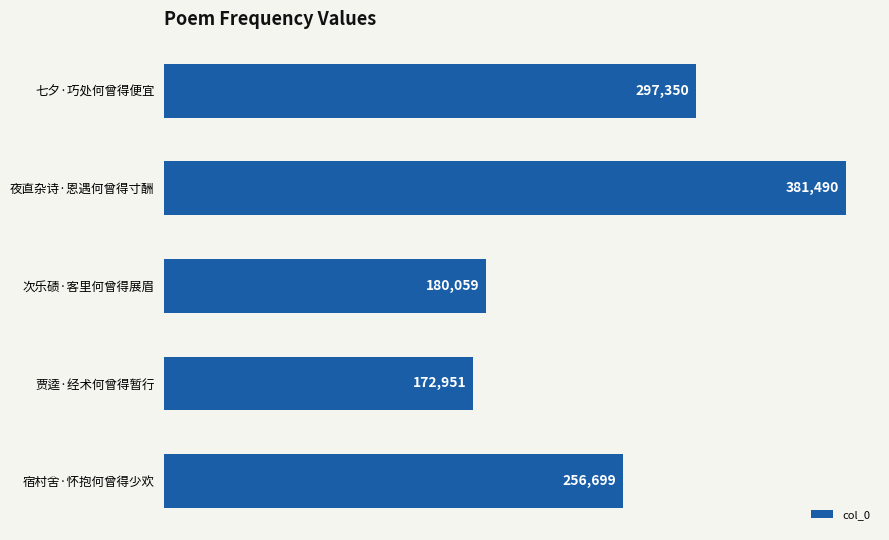

What is the change in value from 七夕·巧处何曾得便宜 to 次乐碛·客里何曾得展眉?

-117291